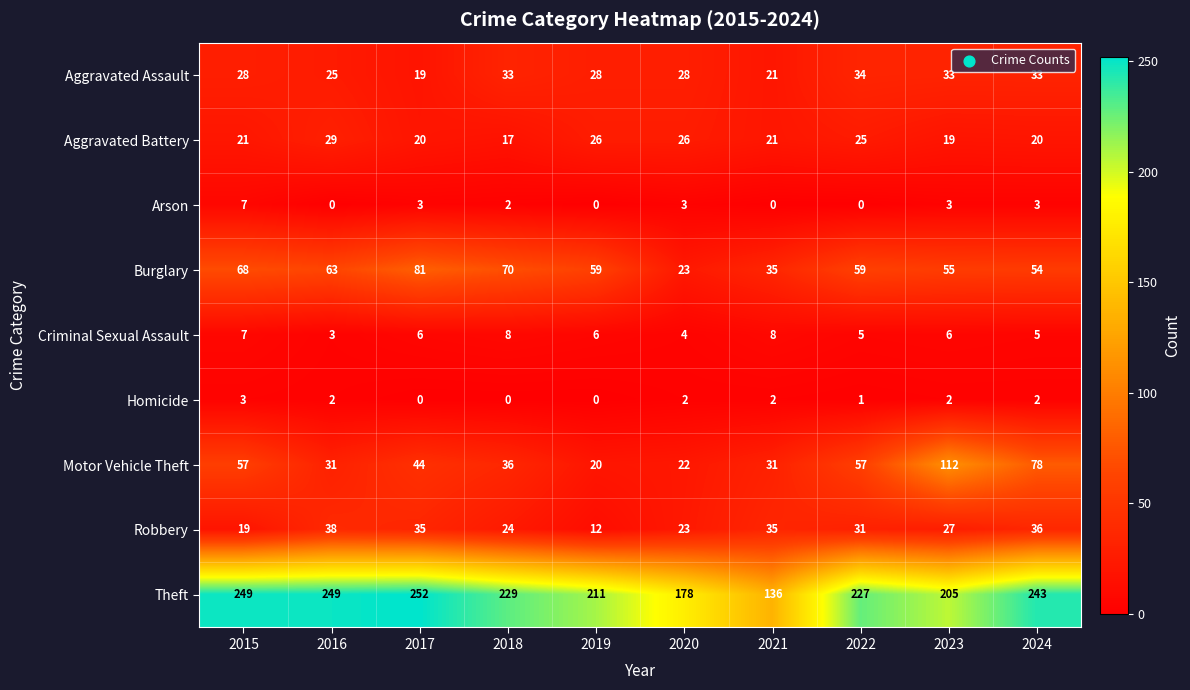

Rank the series by their maximum value, from lowest to highest.

Homicide, Arson, Criminal Sexual Assault, Aggravated Battery, Aggravated Assault, Robbery, Burglary, Motor Vehicle Theft, Theft